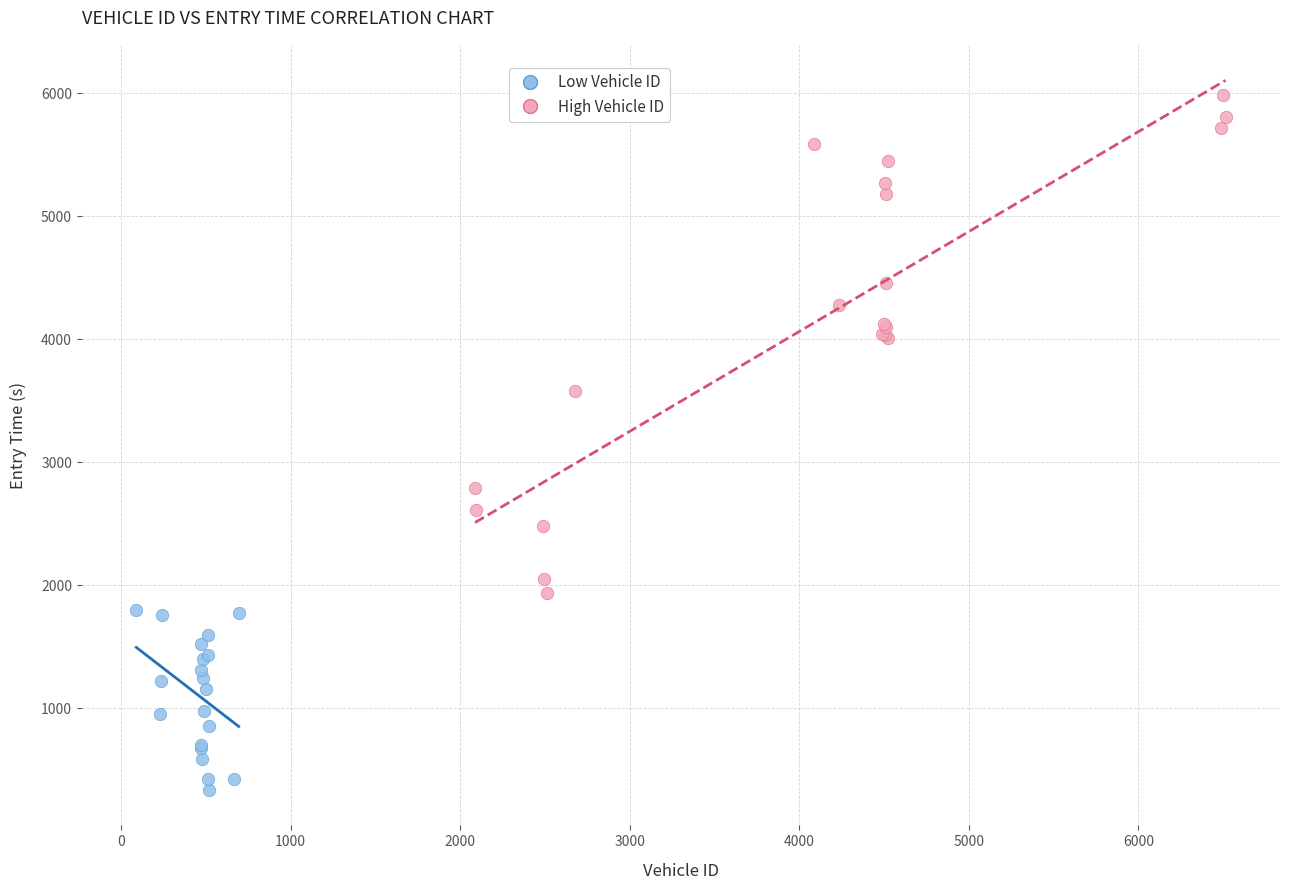

Which series reaches the maximum Y coordinate?

High Vehicle ID